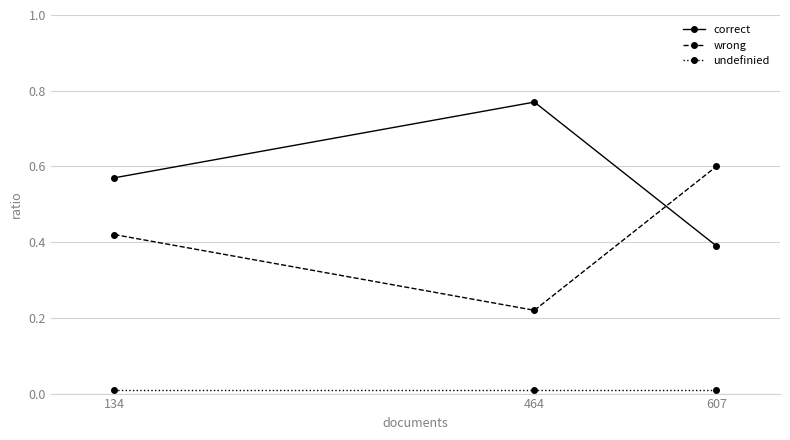

Does the chart have visible grid lines?

Yes